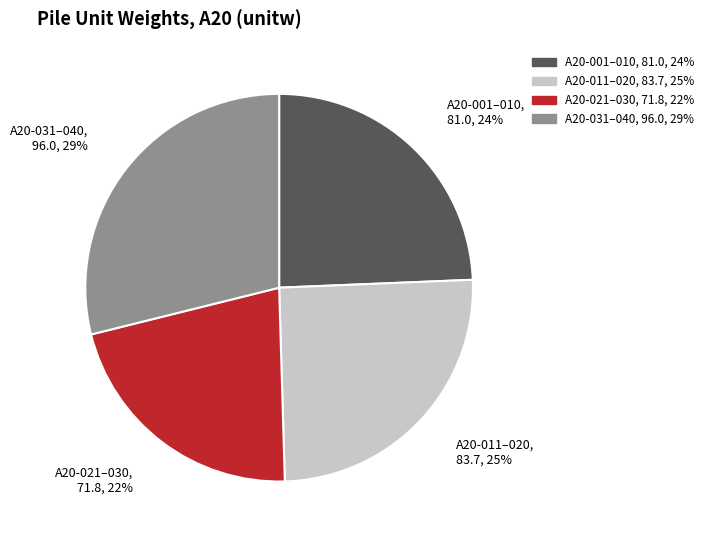

To the nearest percent, what is the average slice percentage?

25%